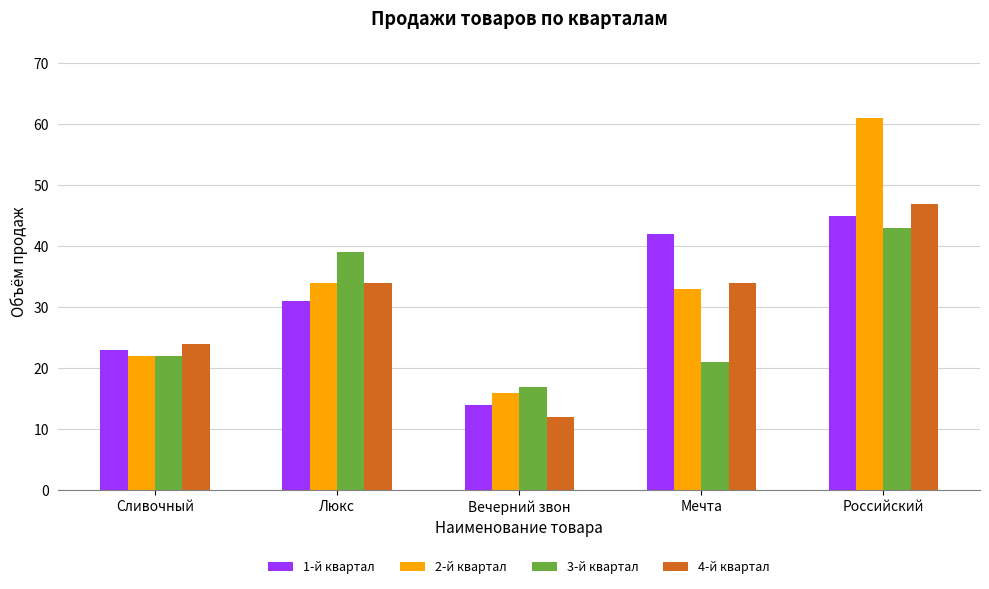

Which category has the lowest value in the 2-й квартал series?

Вечерний звон